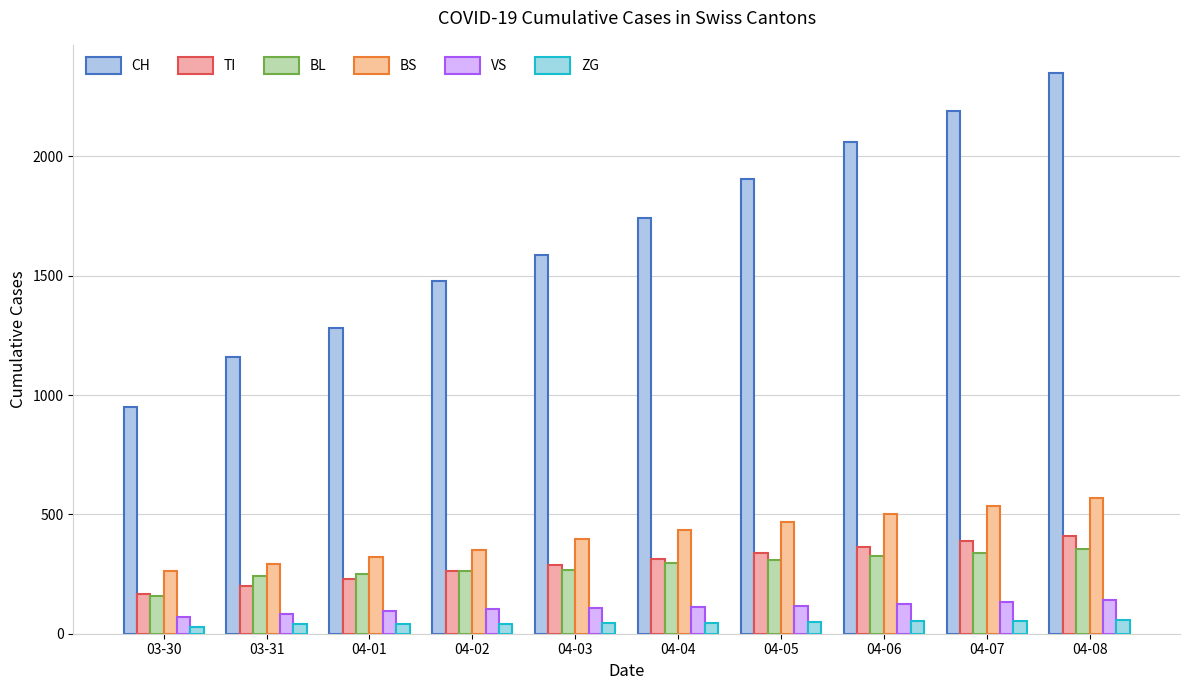

List the labels in order of VS value, smallest first.

03-30, 03-31, 04-01, 04-02, 04-03, 04-04, 04-05, 04-06, 04-07, 04-08